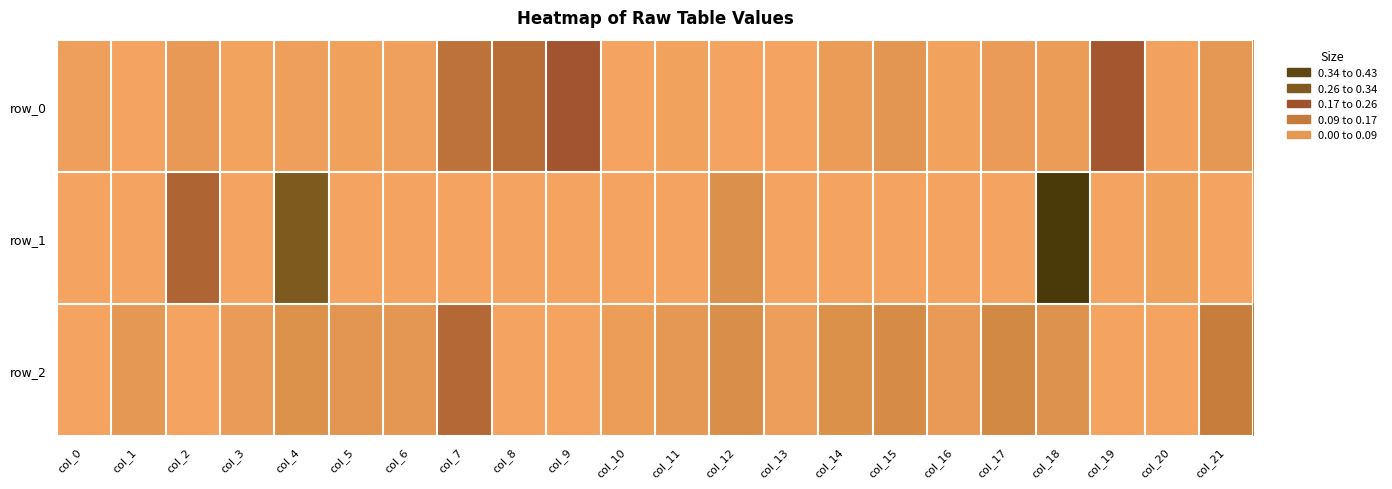

What is the difference between the maximum and second lowest values in the row_2 series?

0.2